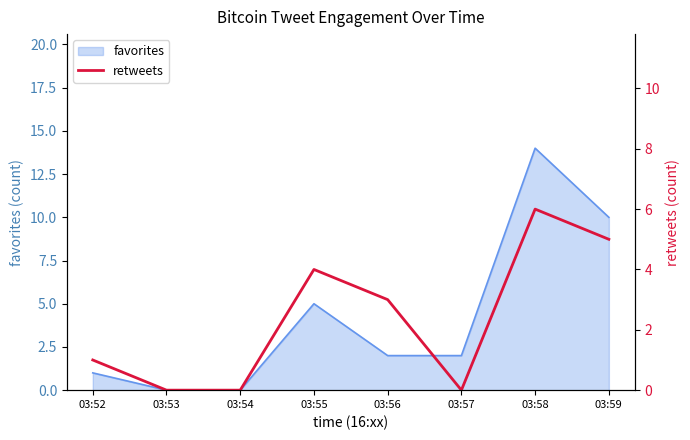

Between 03:55 and 03:52, which is larger?

03:55